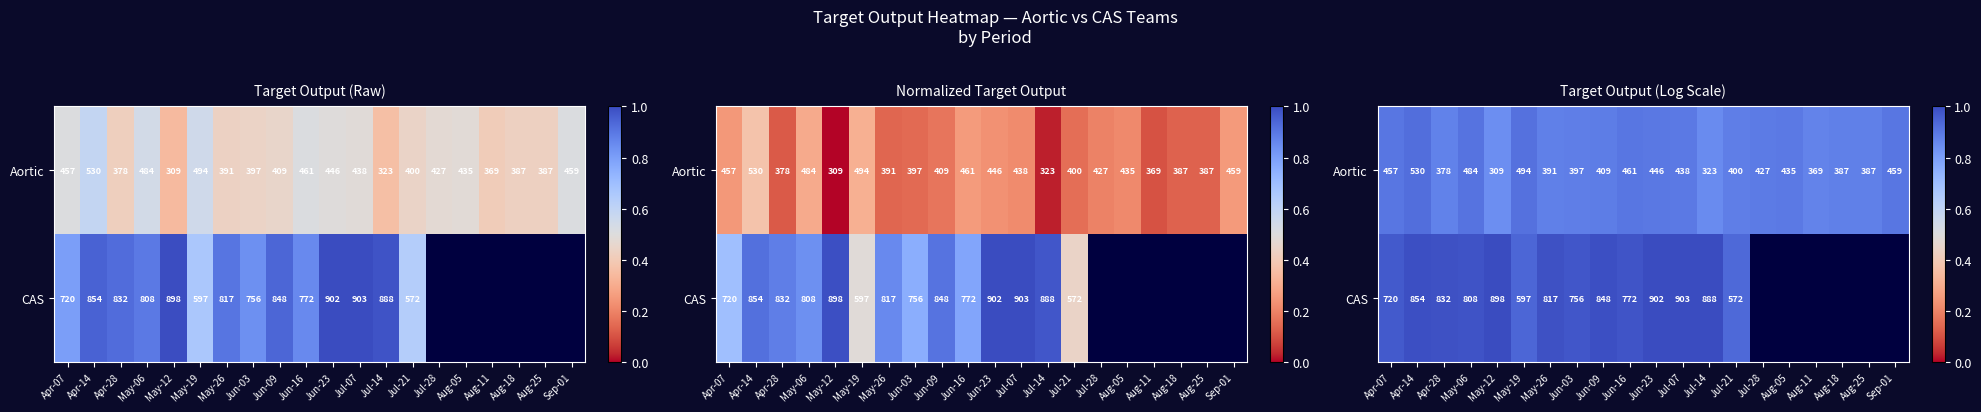

Rank the series at May-19 from highest to lowest value.

CAS, Aortic